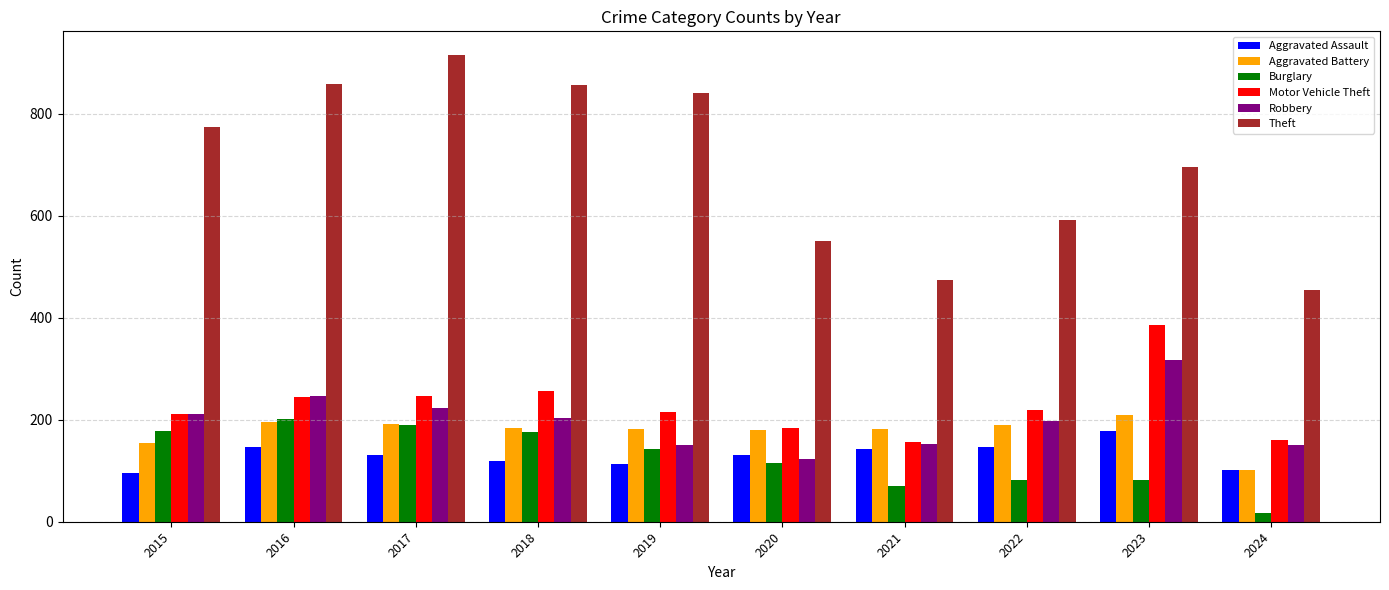

Which series has the largest total across all categories?

Theft